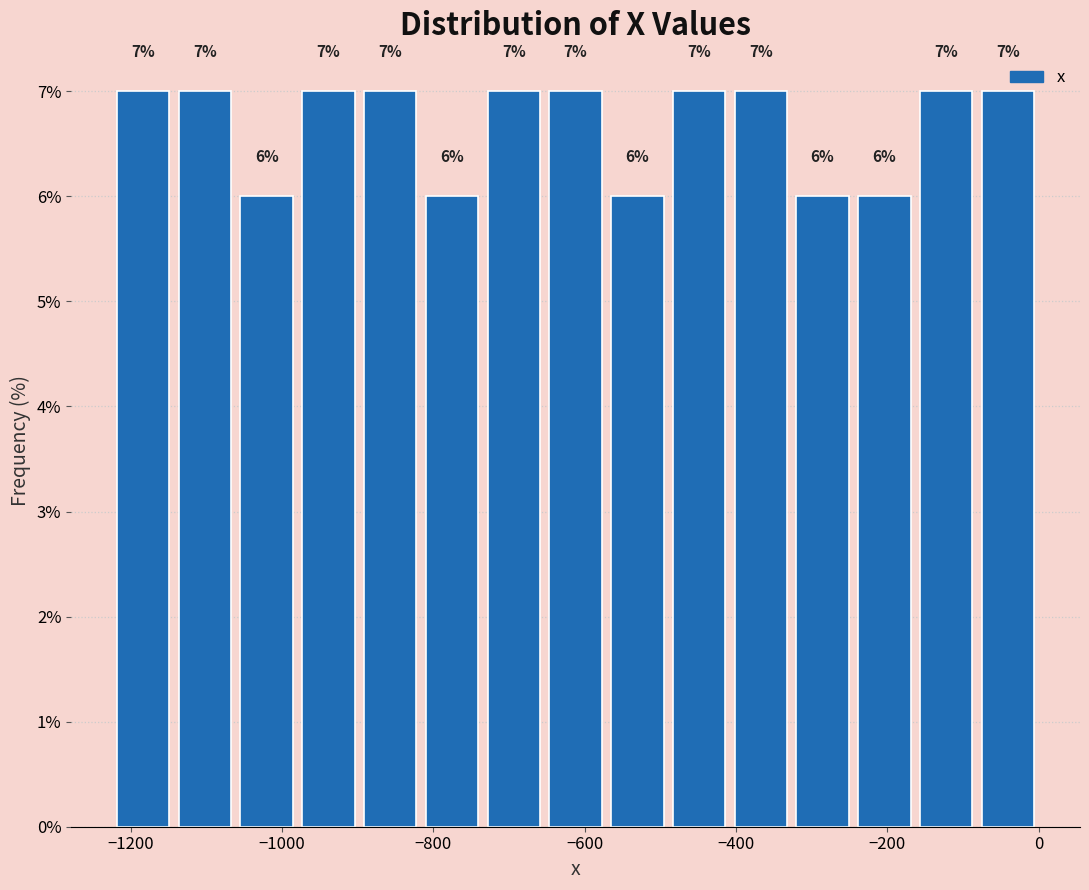

Reading left to right, transcribe this chart: for each bar, give the range it covers on the x-axis and its height. The bar edges are not printed on the chart, so give them approximately, as read against the axis.

-1220 to -1140: 7
-1140 to -1060: 7
-1060 to -980: 6
-980 to -900: 7
-900 to -820: 7
-820 to -740: 6
-740 to -660: 7
-660 to -580: 7
-580 to -480: 6
-480 to -400: 7
-400 to -320: 7
-320 to -240: 6
-240 to -160: 6
-160 to -80: 7
-80 to 0: 7